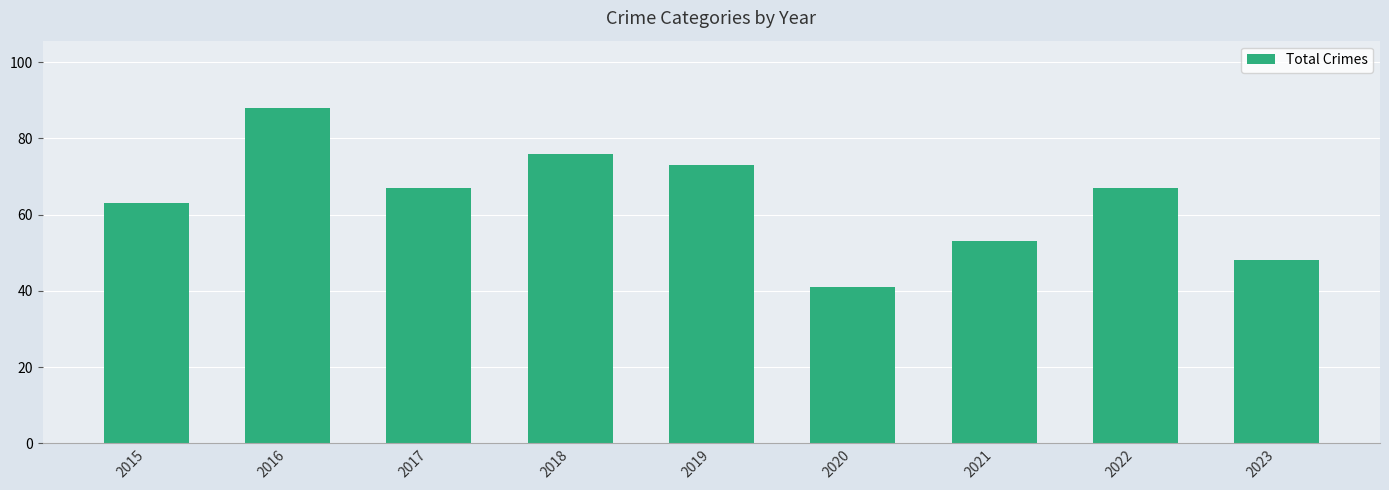

At which category does the chart reach its minimum across all series?

2020